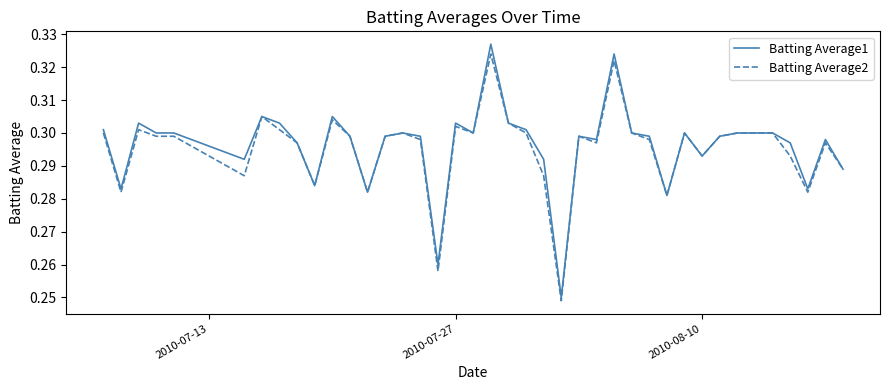

Which series has the largest range (max minus min)?

Batting Average1